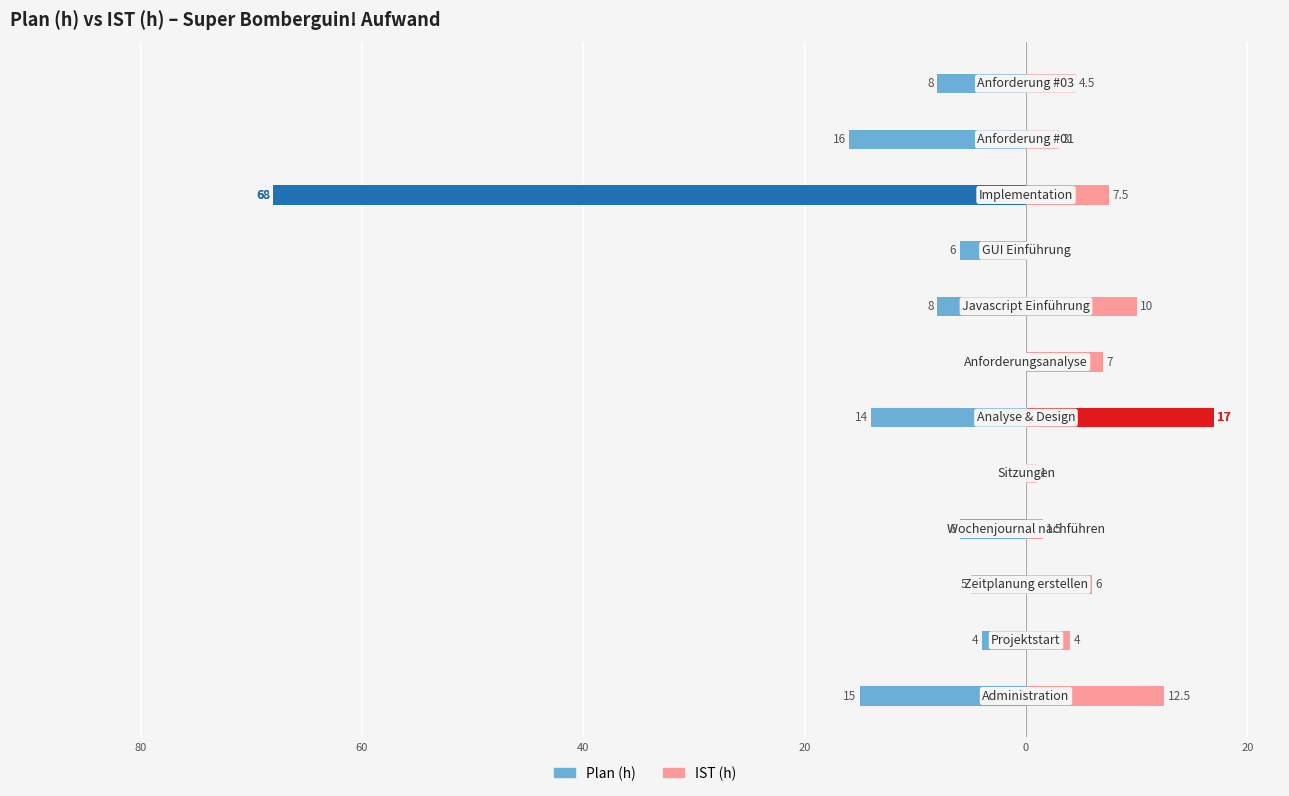

How many data points in IST (h) are above 6?

5